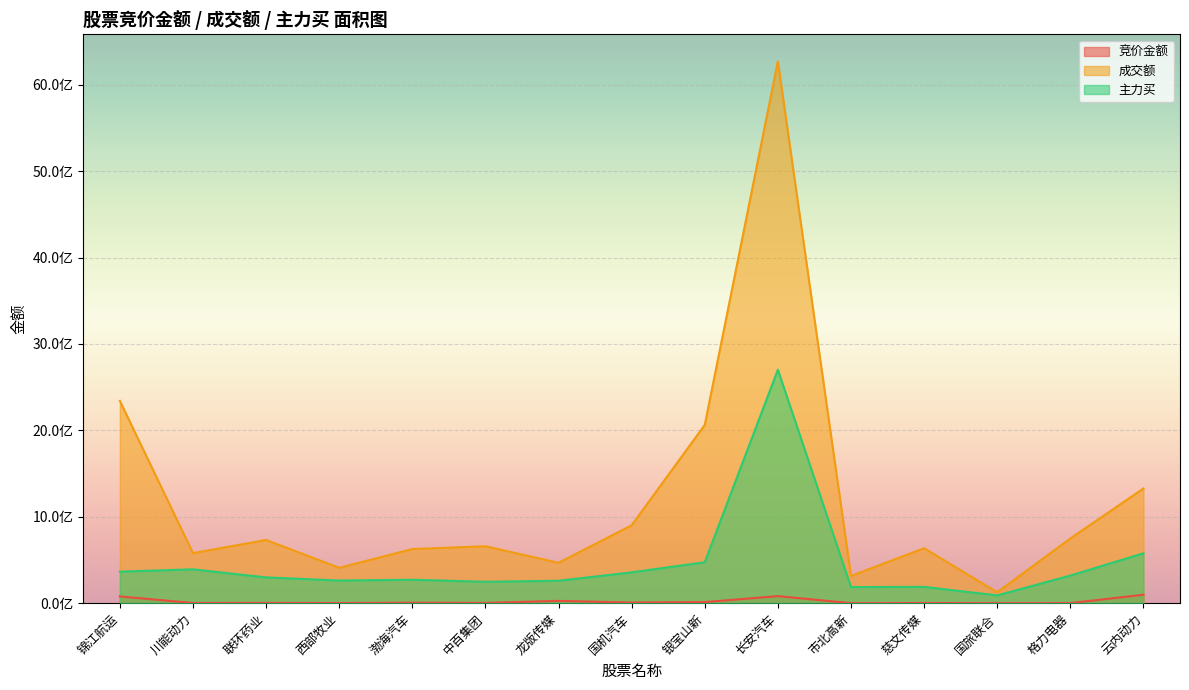

What is the sum of all 竞价金额 values?

321380766